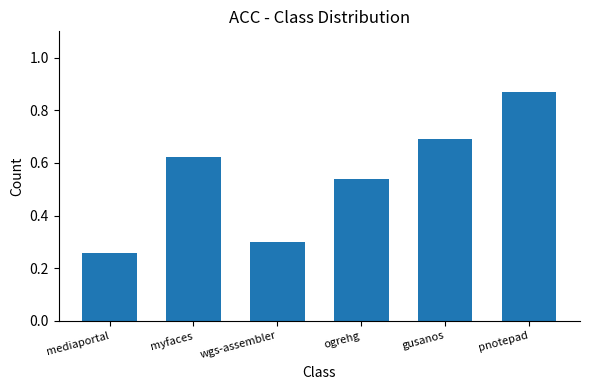

What is the label of the 1st bar from the left?

mediaportal